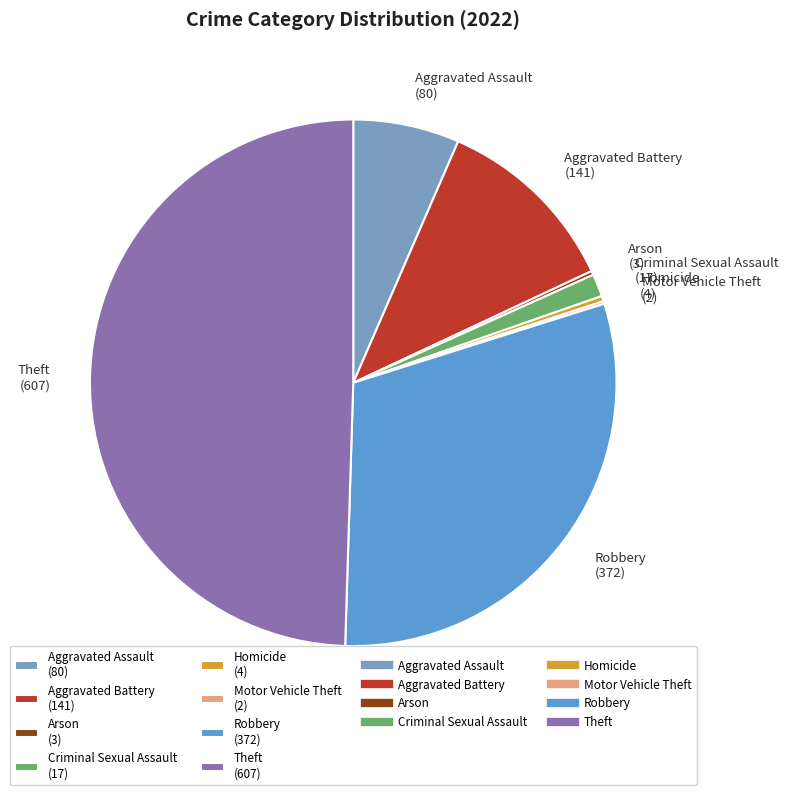

Is it true that Aggravated Battery (141) is 26% of the pie?

False